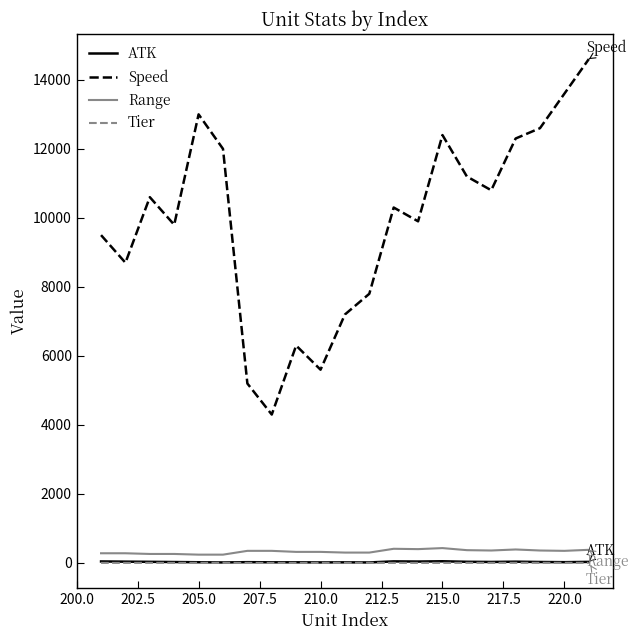

Which series has the largest total across all categories?

Speed